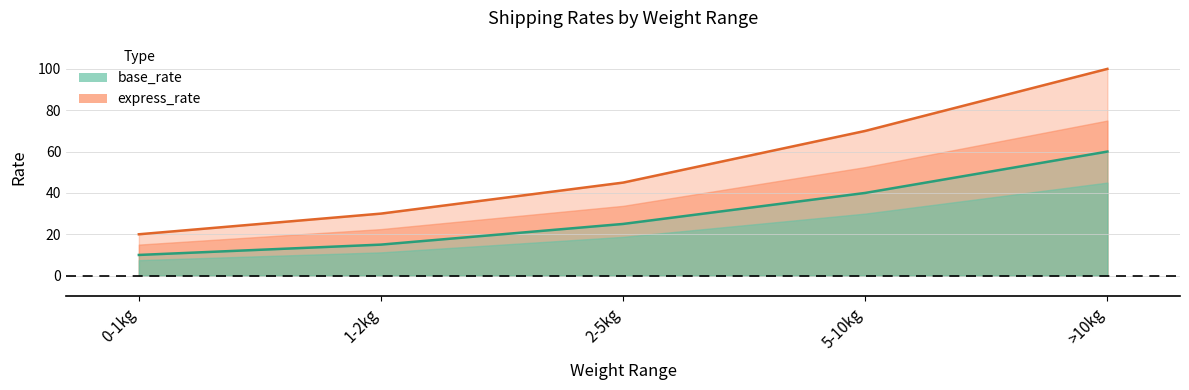

Reading left to right, transcribe all the data shown in this chart.

base_rate: 0-1kg=10	1-2kg=15	2-5kg=25	5-10kg=40	>10kg=60
express_rate: 0-1kg=20	1-2kg=30	2-5kg=45	5-10kg=70	>10kg=100